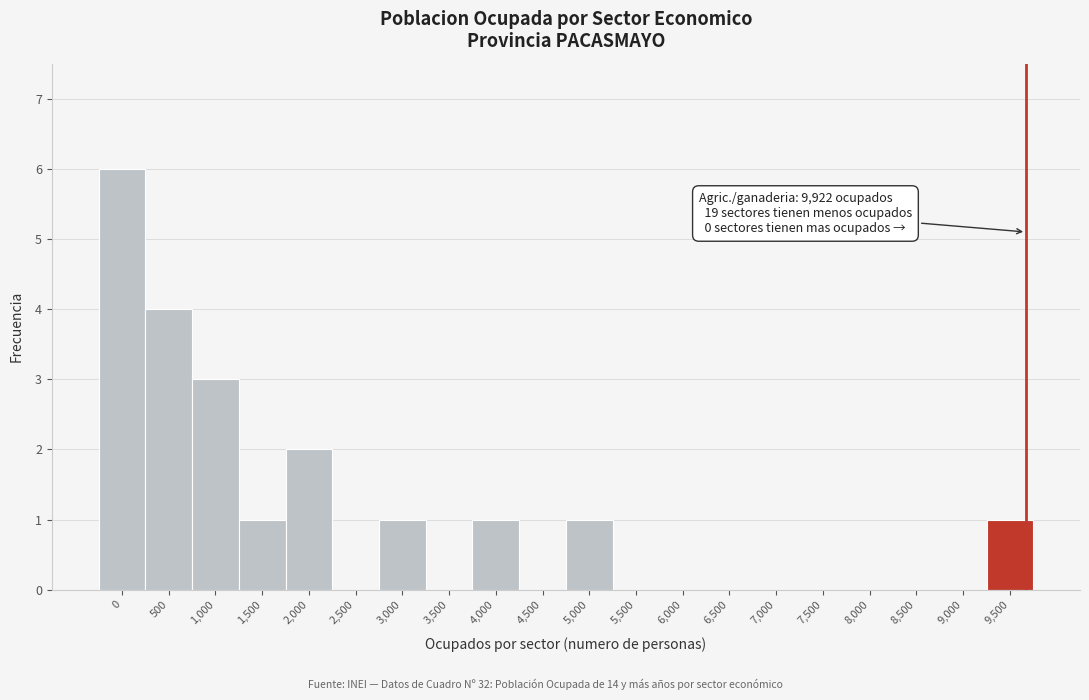

Reading left to right, extract all data points from this chart.

0=6	500=4	1,000=3	1,500=1	2,000=2	2,500=0	3,000=1	3,500=0	4,000=1	4,500=0	5,000=1	5,500=0	6,000=0	6,500=0	7,000=0	7,500=0	8,000=0	8,500=0	9,000=0	9,500=1